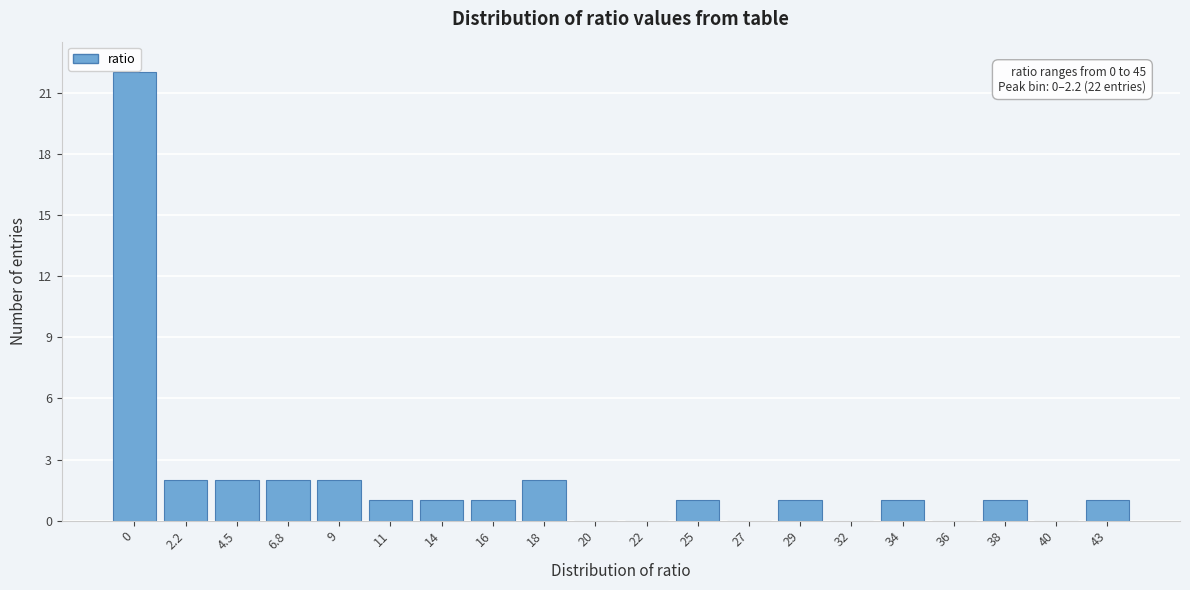

Reading right to left, list all the values displayed in this chart.

43=1	40=0	38=1	36=0	34=1	32=0	29=1	27=0	25=1	22=0	20=0	18=2	16=1	14=1	11=1	9=2	6.8=2	4.5=2	2.2=2	0=22